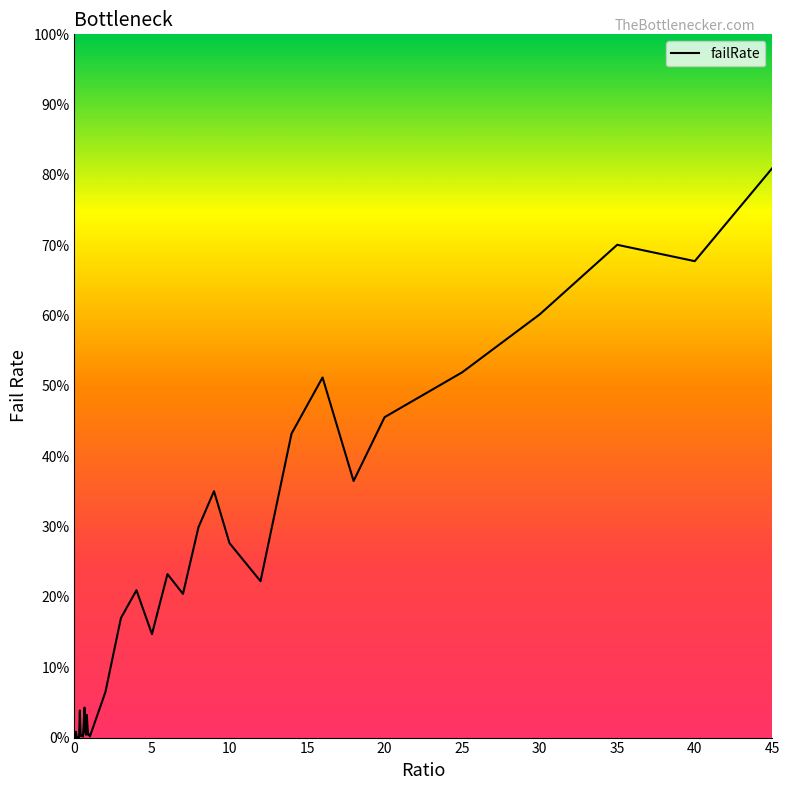

Reading left to right, what are all the values shown in this chart?

0=0.0	0.05=0.0	0.1=0.0	0.15=0.0	0.2=0.0	0.25=0.0	0.3=0.0	0.35=0.0	0.4=0.0	0.45=0.0	0.5=0.0	0.55=0.0	0.6=0.0	0.65=0.0	0.7=0.0	0.75=0.0	0.8=0.0	0.85=0.0	0.9=0.0	0.95=0.0	1=0.0	2=0.1	3=0.2	4=0.2	5=0.1	6=0.2	7=0.2	8=0.3	9=0.4	10=0.3	12=0.2	14=0.4	16=0.5	18=0.4	20=0.5	25=0.5	30=0.6	35=0.7	40=0.7	45=0.8